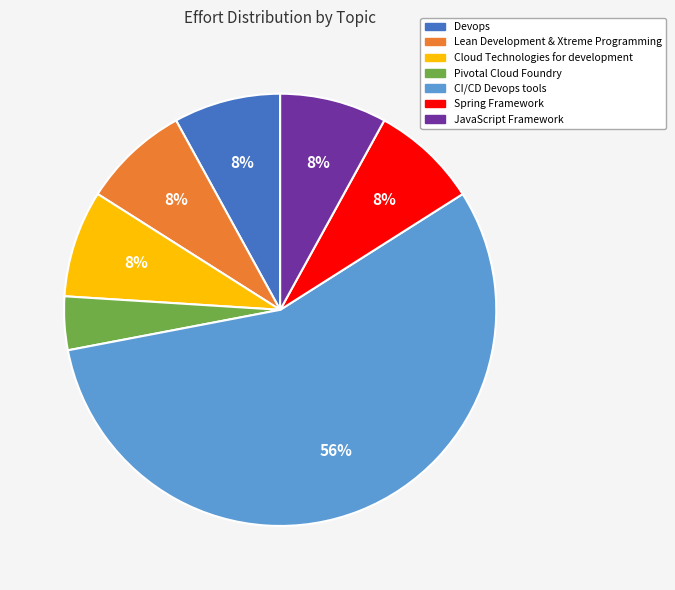

Does any single category account for the majority?

Yes